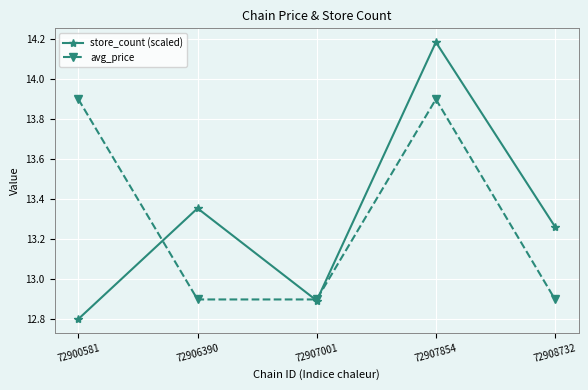

Is this an area chart (filled region under the line)?

No